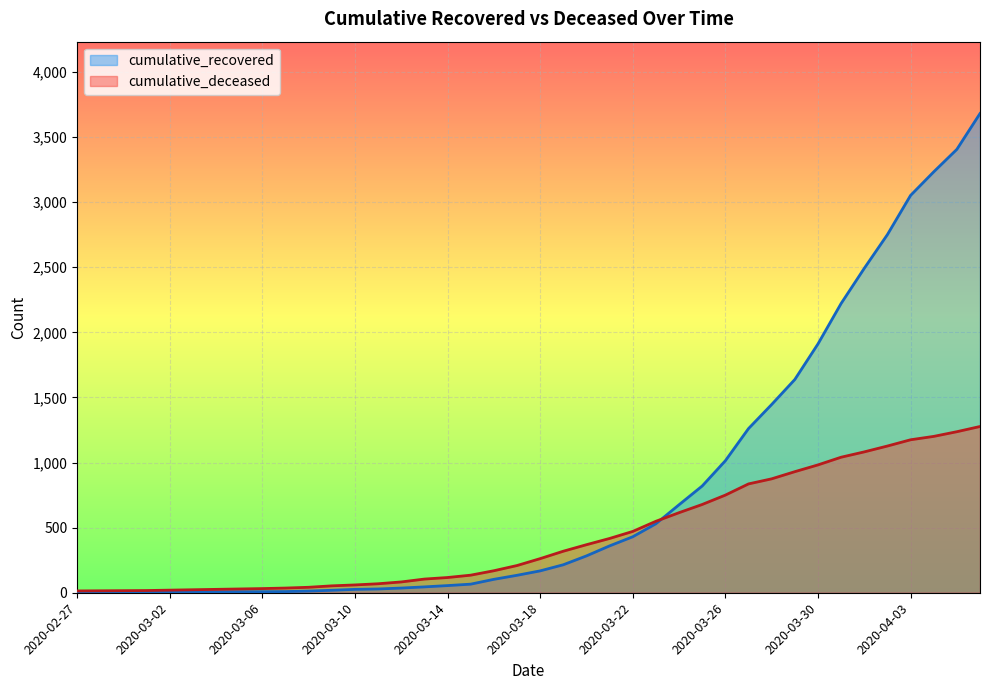

Is it true that cumulative_deceased equals 750 at 2020-03-26?

True